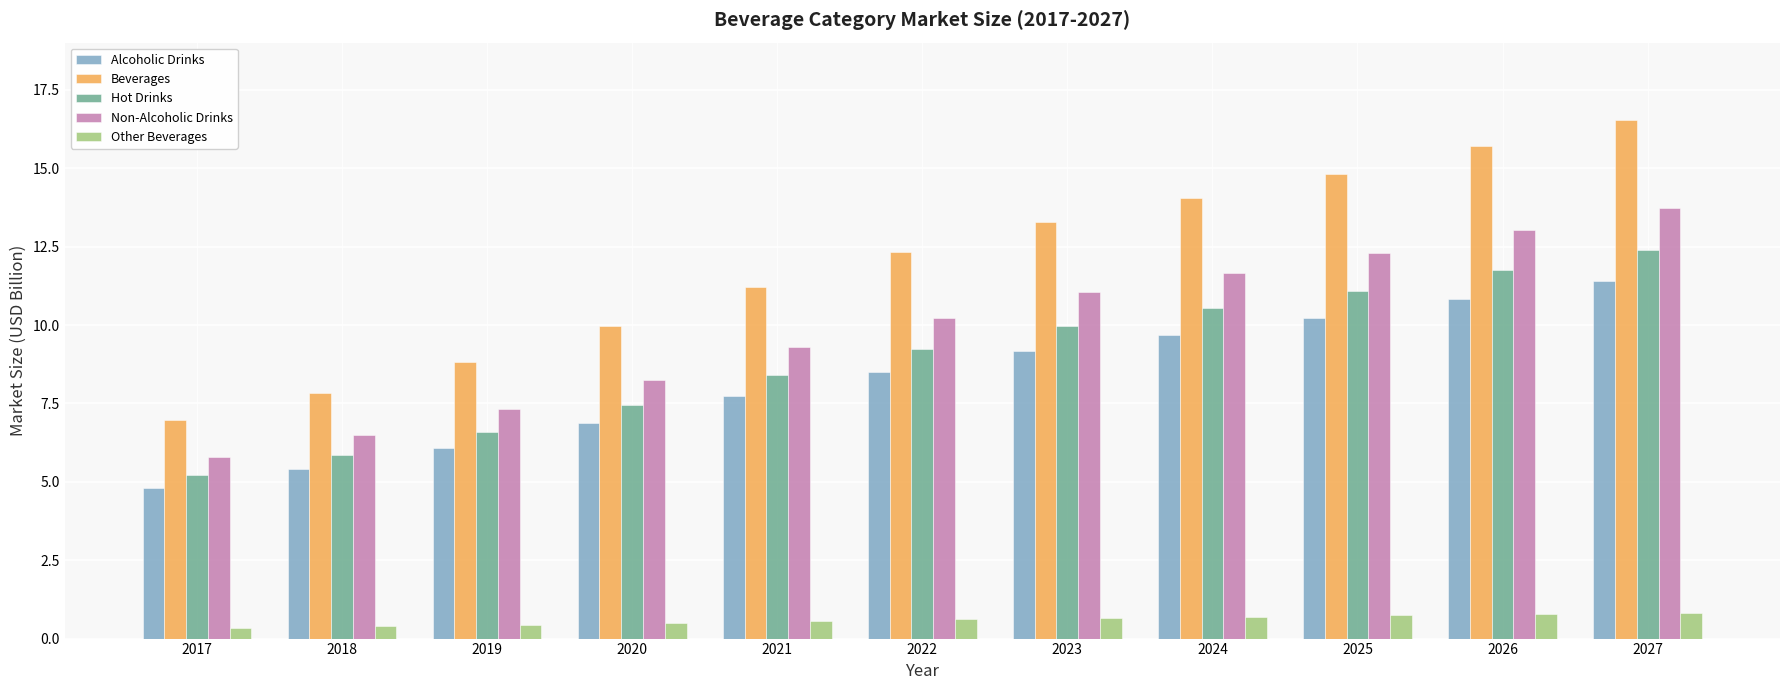

What is the spread (max minus min) of values at 2021?

10.6